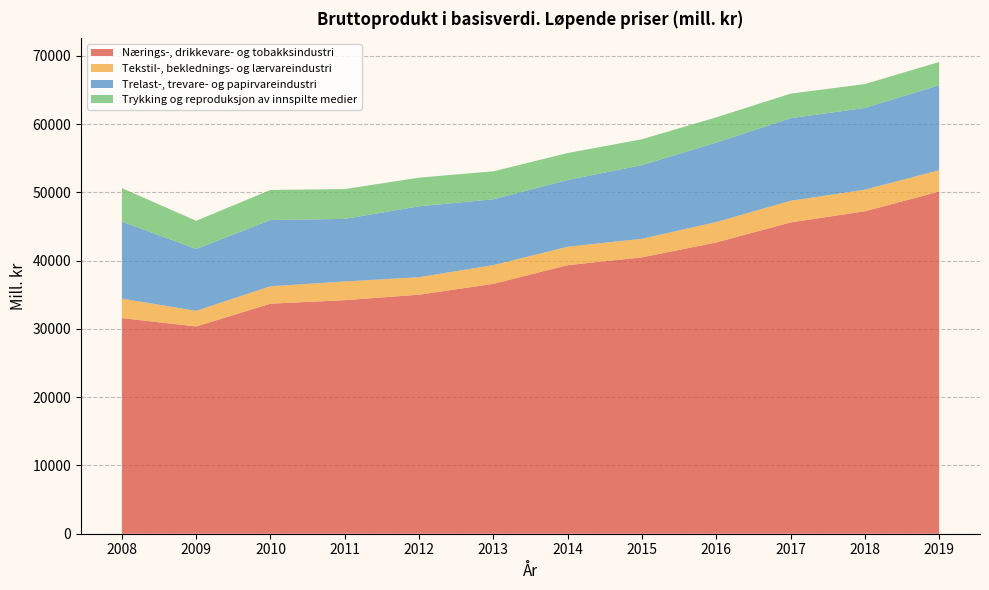

Reading right to left, what are all the values shown in this chart?

Nærings-, drikkevare- og tobakksindustri: 50128	47238	45603	42675	40489	39347	36610	35017	34217	33703	30364	31585
Tekstil-, beklednings- og lærvareindustri: 3122	3165	3172	2987	2725	2695	2743	2566	2738	2550	2291	2856
Trelast-, trevare- og papirvareindustri: 12459	11971	12098	11636	10780	9779	9642	10385	9169	9696	9056	11287
Trykking og reproduksjon av innspilte medier: 3400	3500	3600	3700	3800	3950	4100	4200	4366	4415	4133	4905